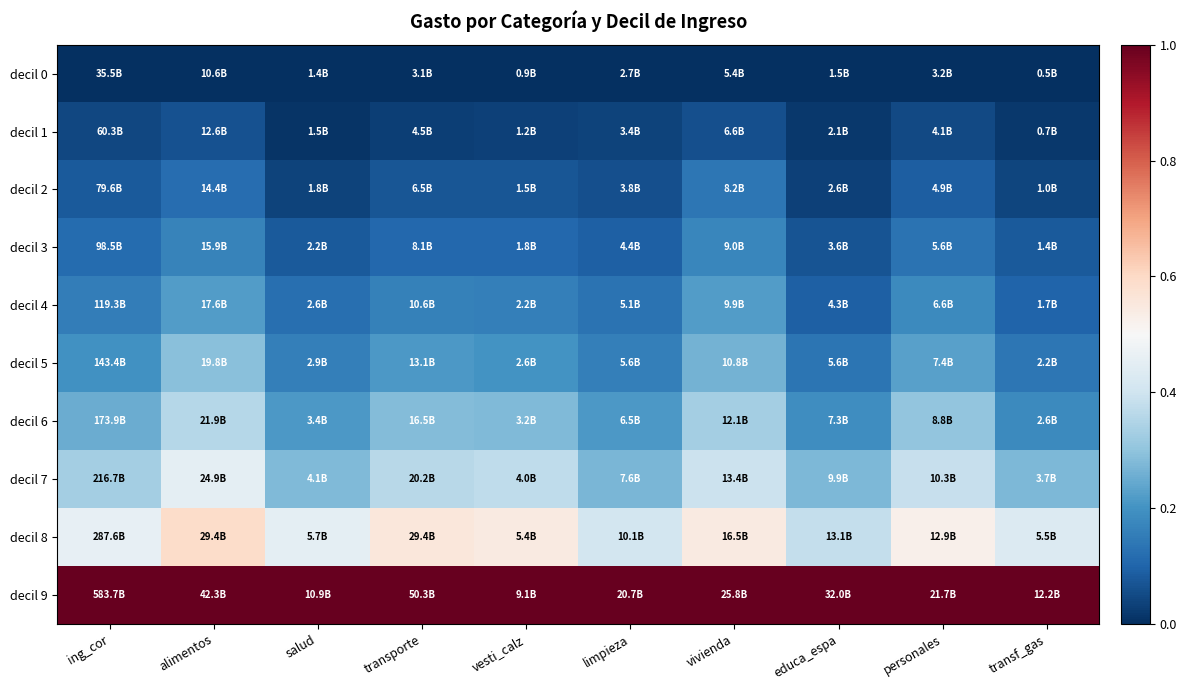

List the series in order of their peak value, lowest first.

decil 0, decil 1, decil 2, decil 3, decil 4, decil 5, decil 6, decil 7, decil 8, decil 9